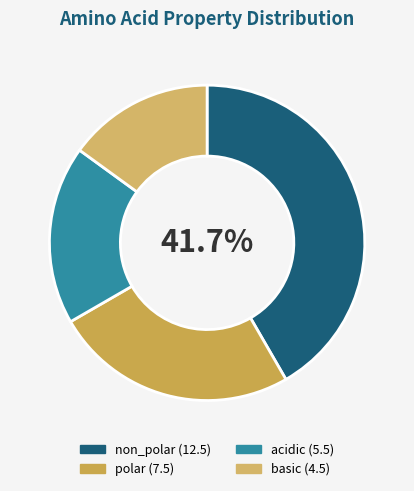

Rank the categories by value from highest to lowest.

non_polar, polar, acidic, basic